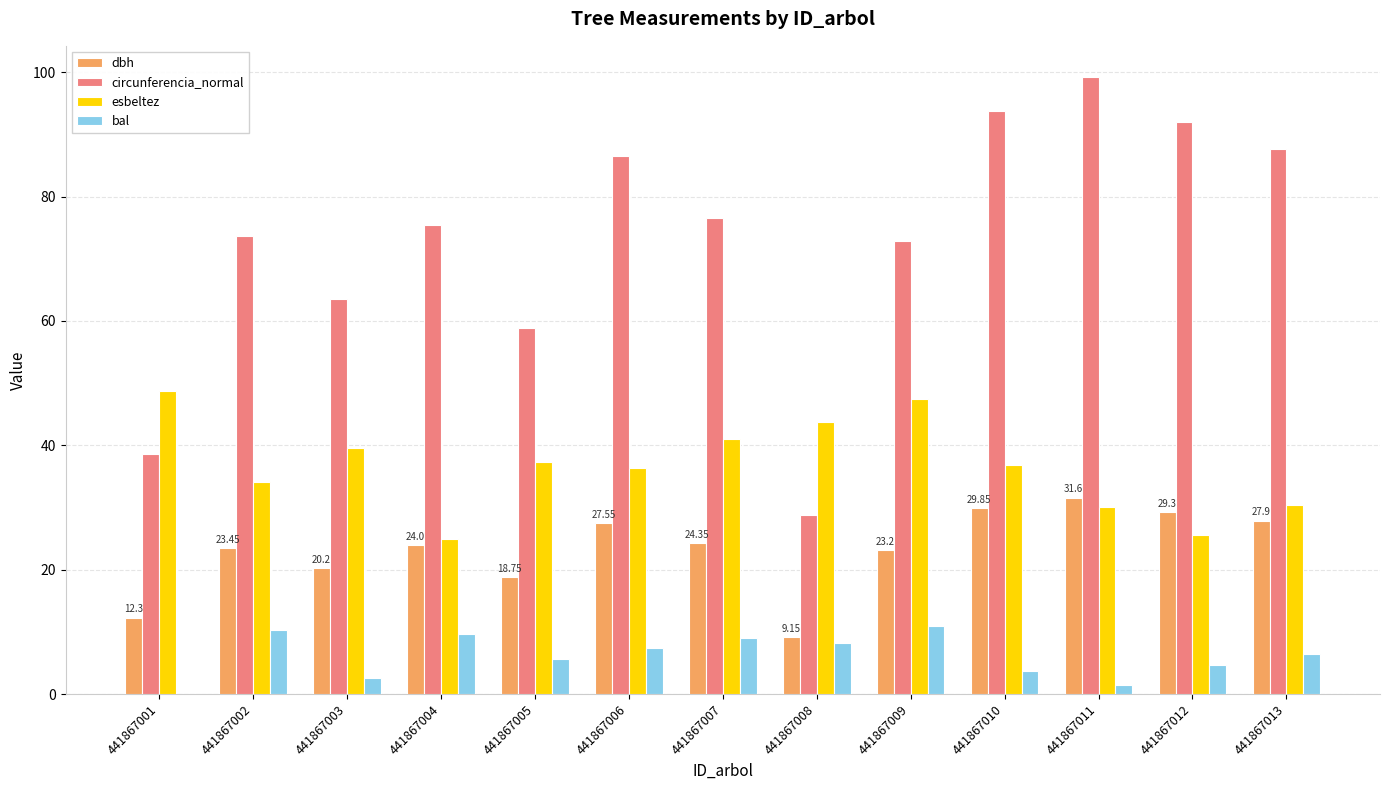

Which series has the largest total across all categories?

circunferencia_normal